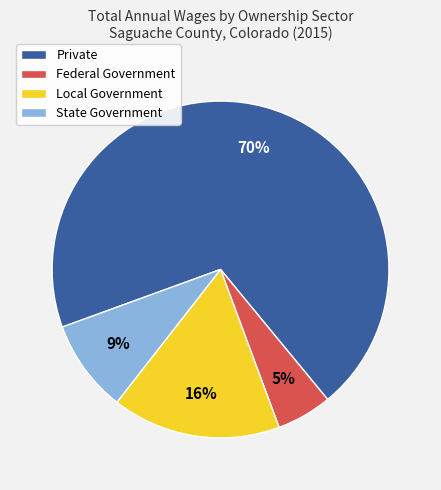

How many slices are in this pie chart?

4